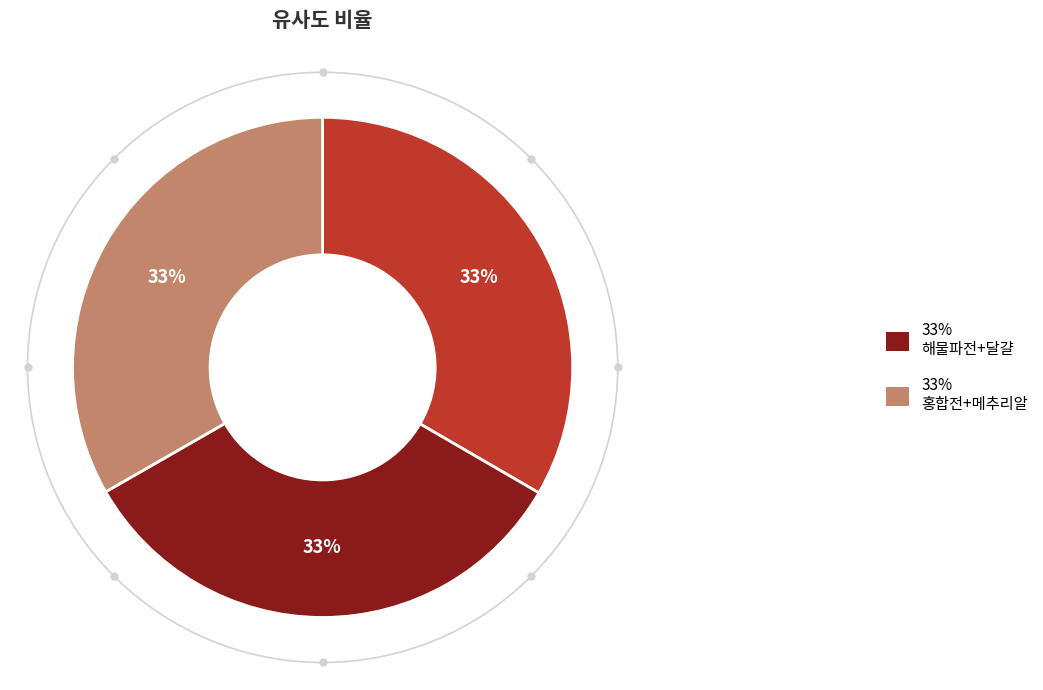

Is there a majority slice in this chart?

No